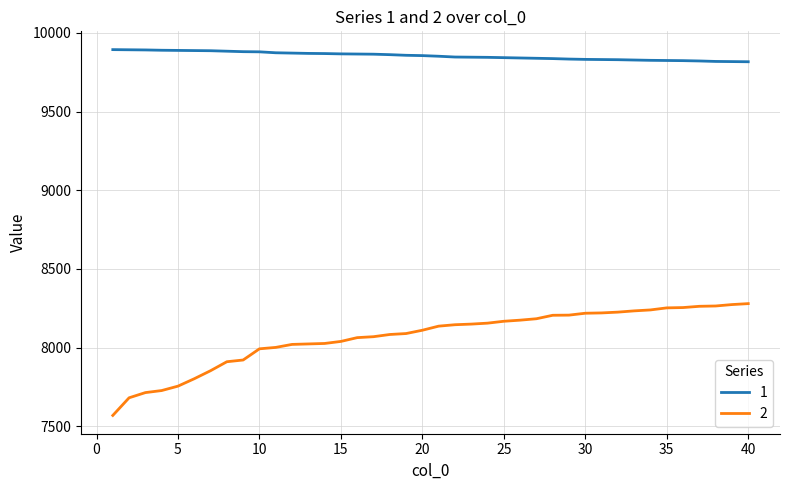

Which series has the largest range (max minus min)?

2